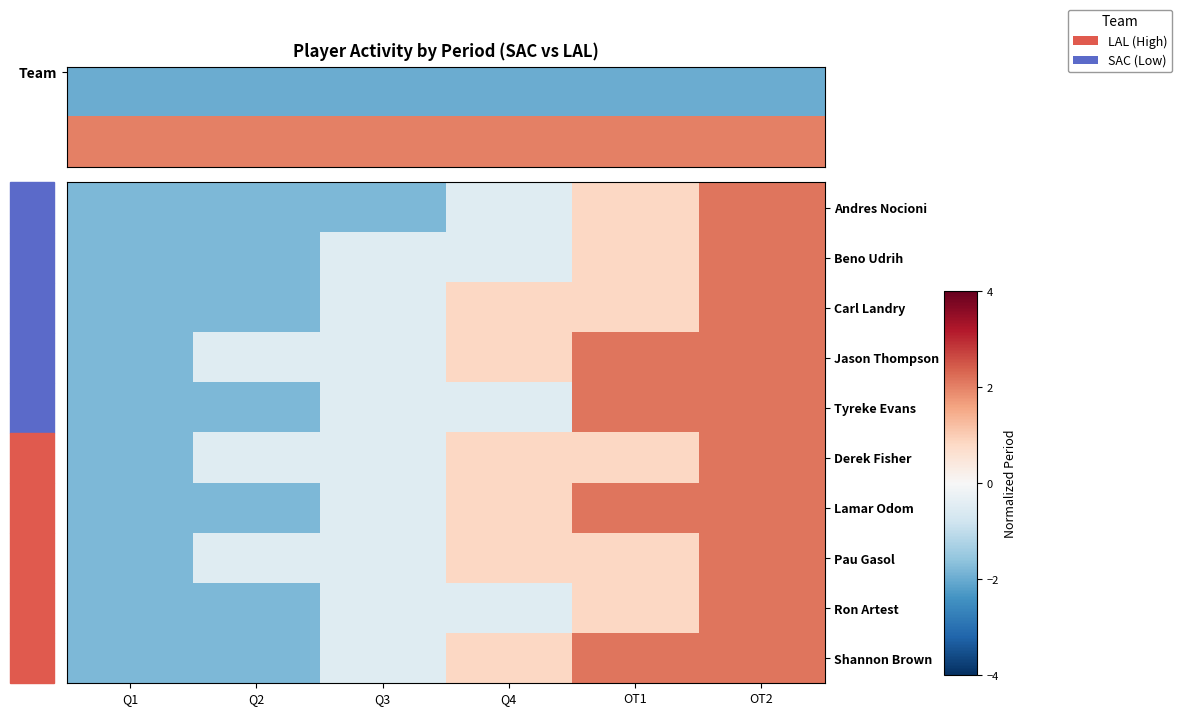

The Jason Thompson series shows 0.8 at Q4. True or false?

True